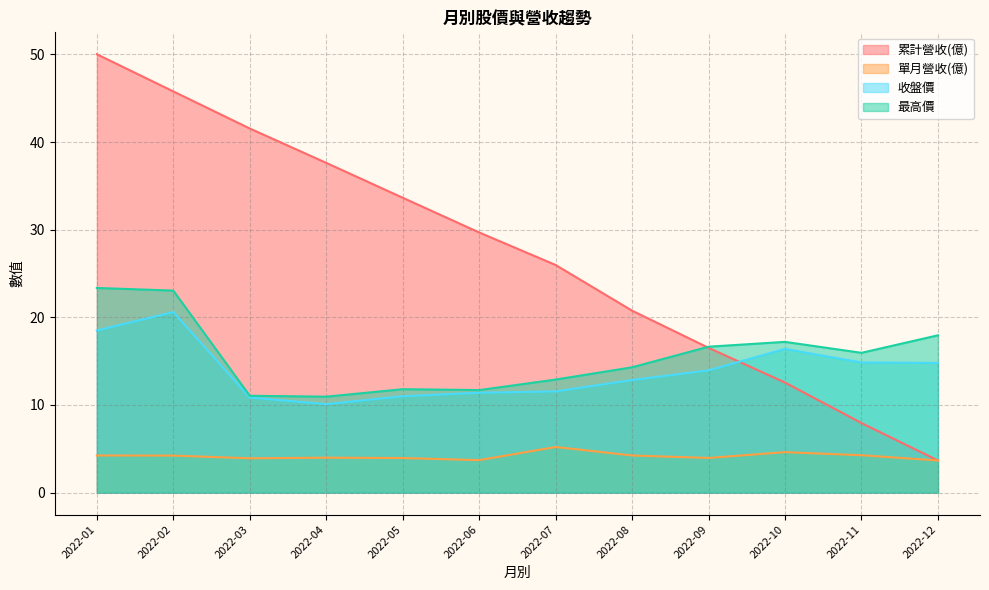

What is the value of the 累計營收(億) point at the 9th from the left?

16.5